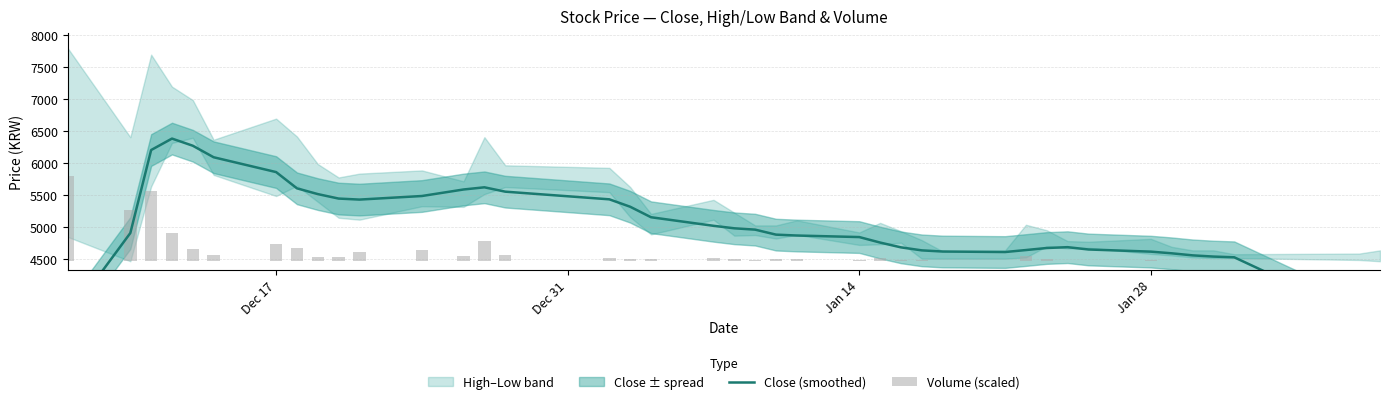

What is the value of the Volume (scaled) bar at the 24th from the left?

15.5